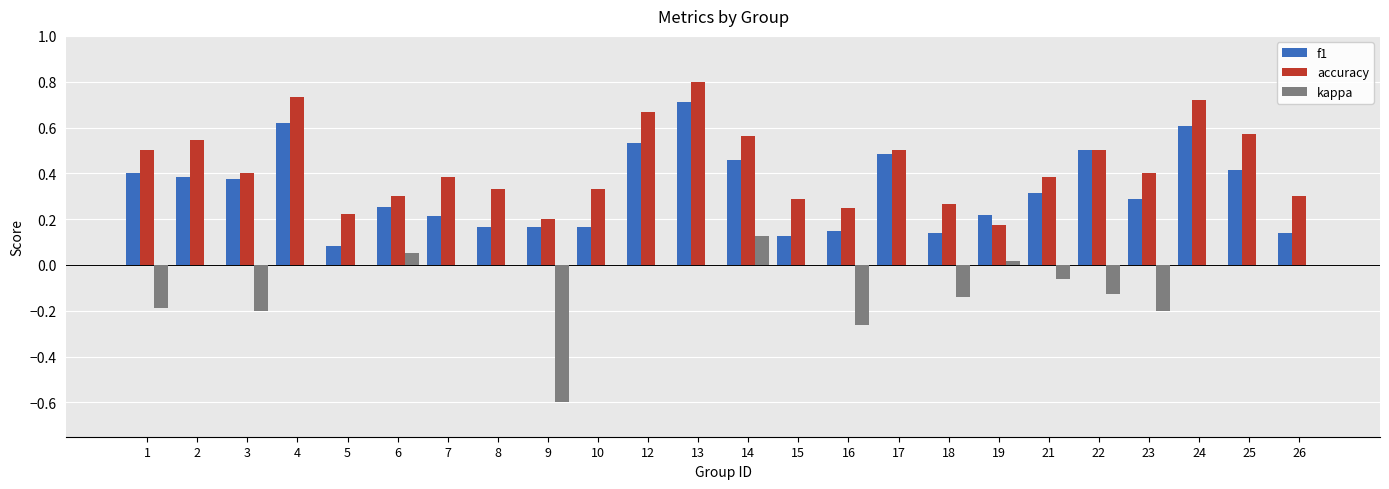

How many series are shown in this chart?

3